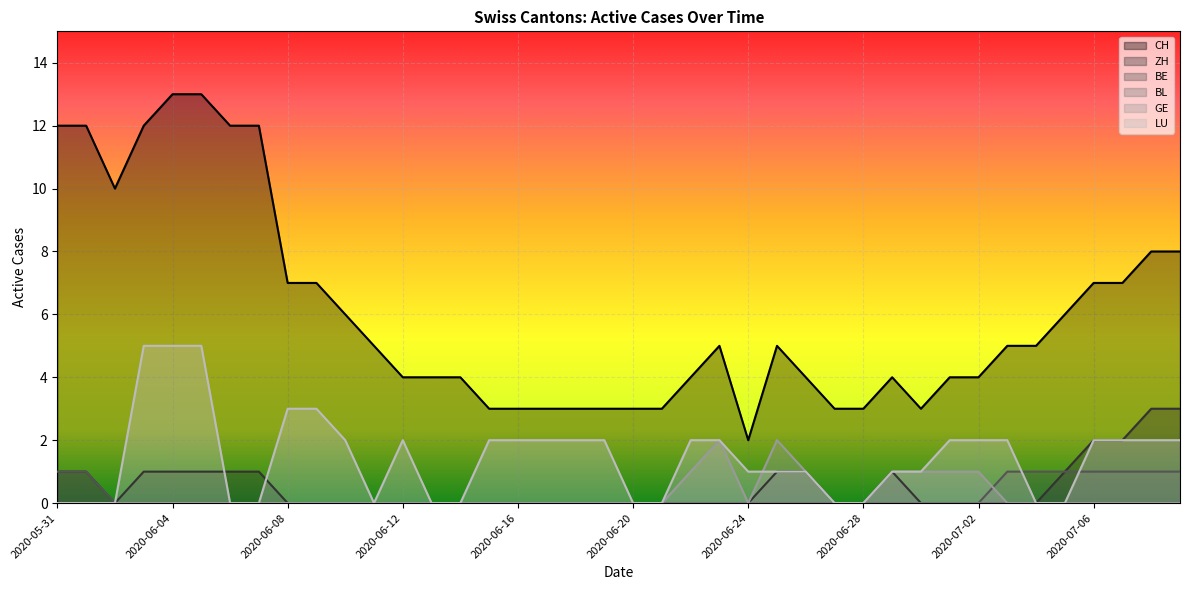

What is the greatest value displayed?

13